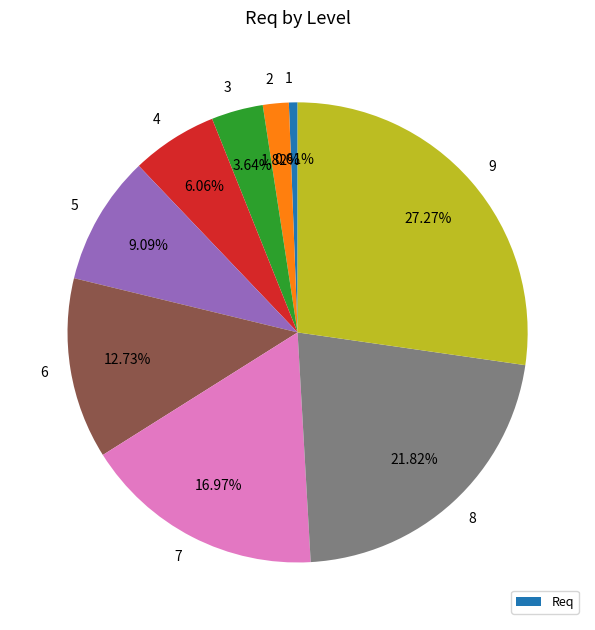

To the nearest percent, what is the difference between the largest and smallest slice percentages?

27%